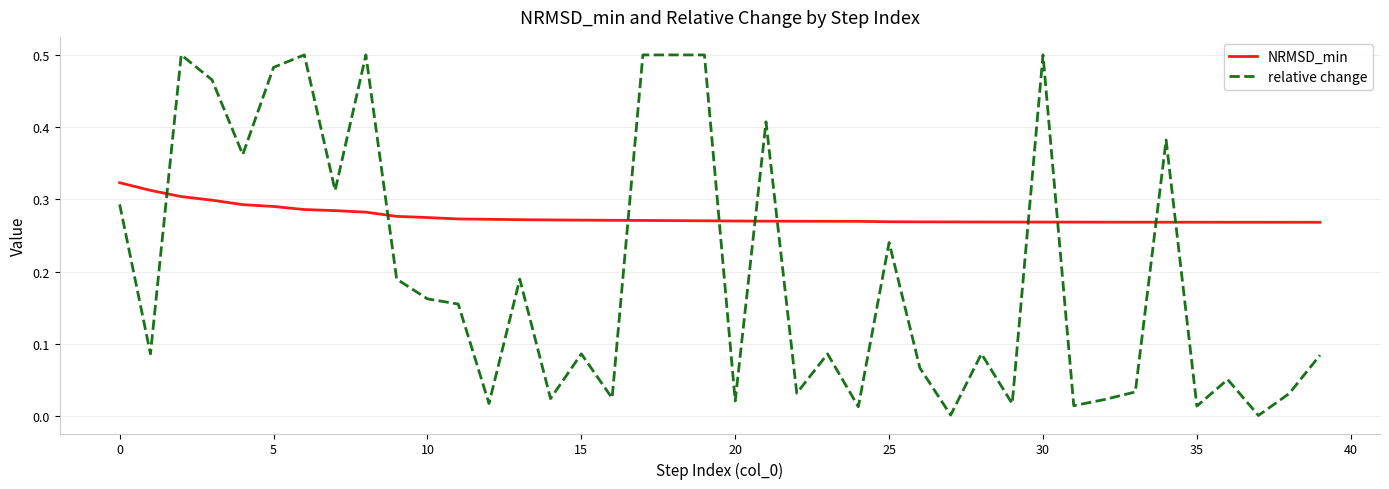

List the series in order of their peak value, lowest first.

NRMSD_min, relative change